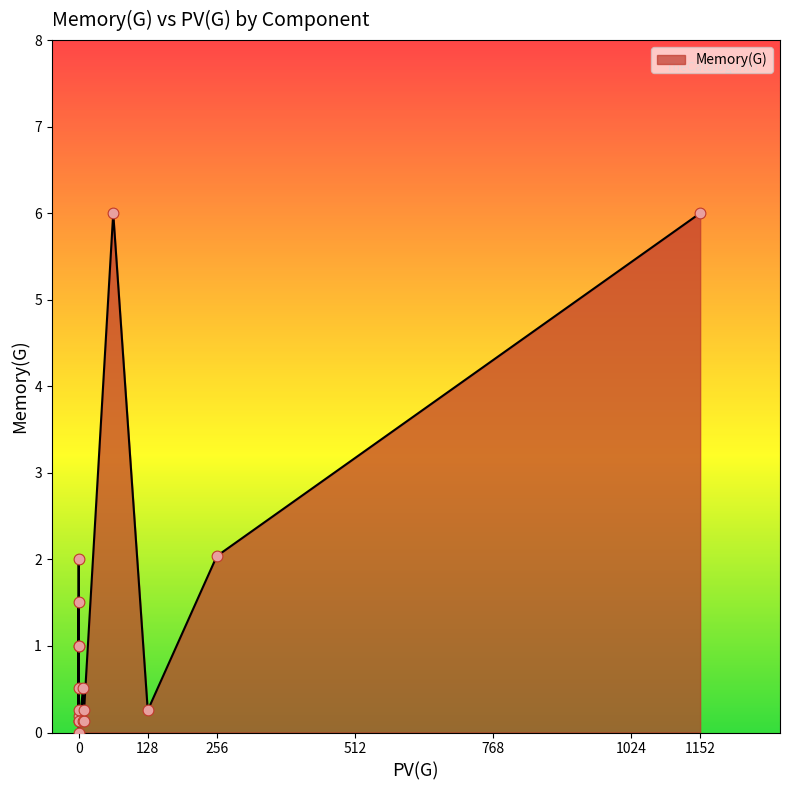

Between 10 and 64, which is larger?

64